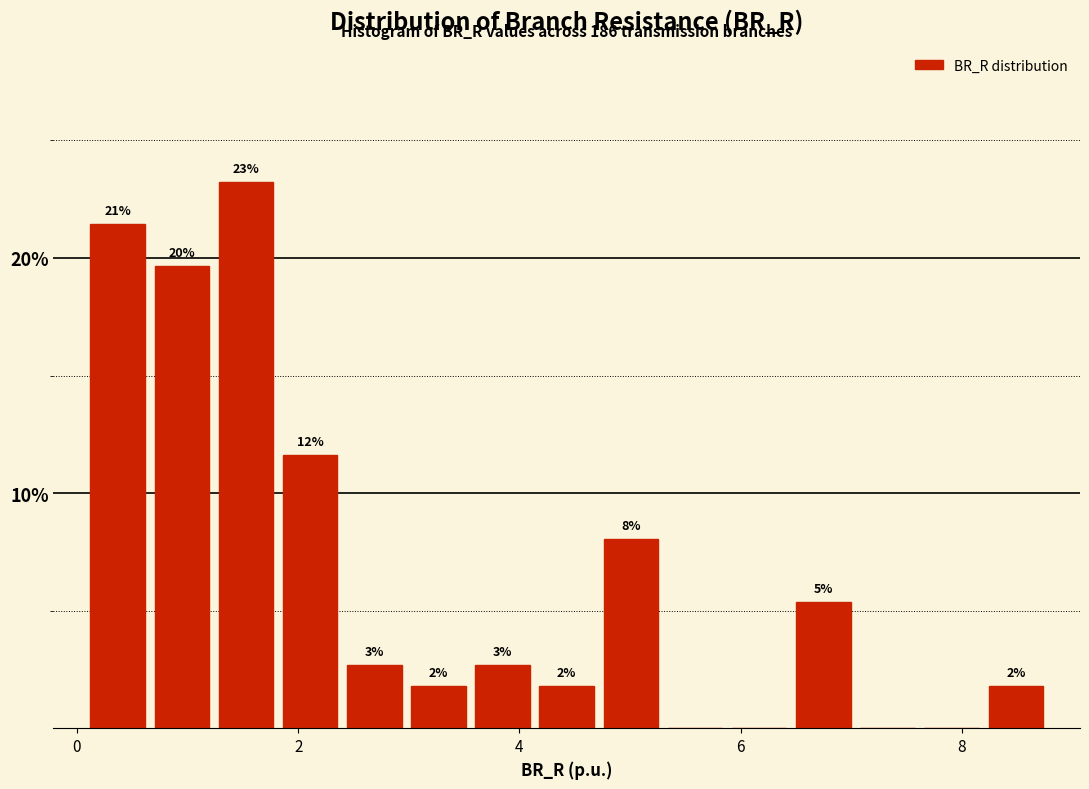

Read against the x-axis, roughly where is the centre of the tallest bar?

1.6